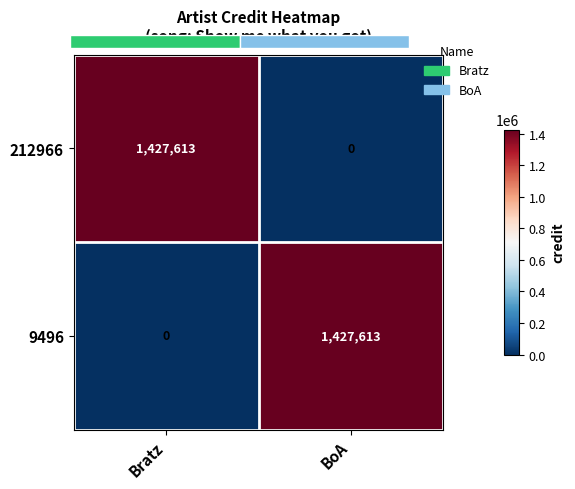

Where is 212966 nearest to the value 713806?

BoA